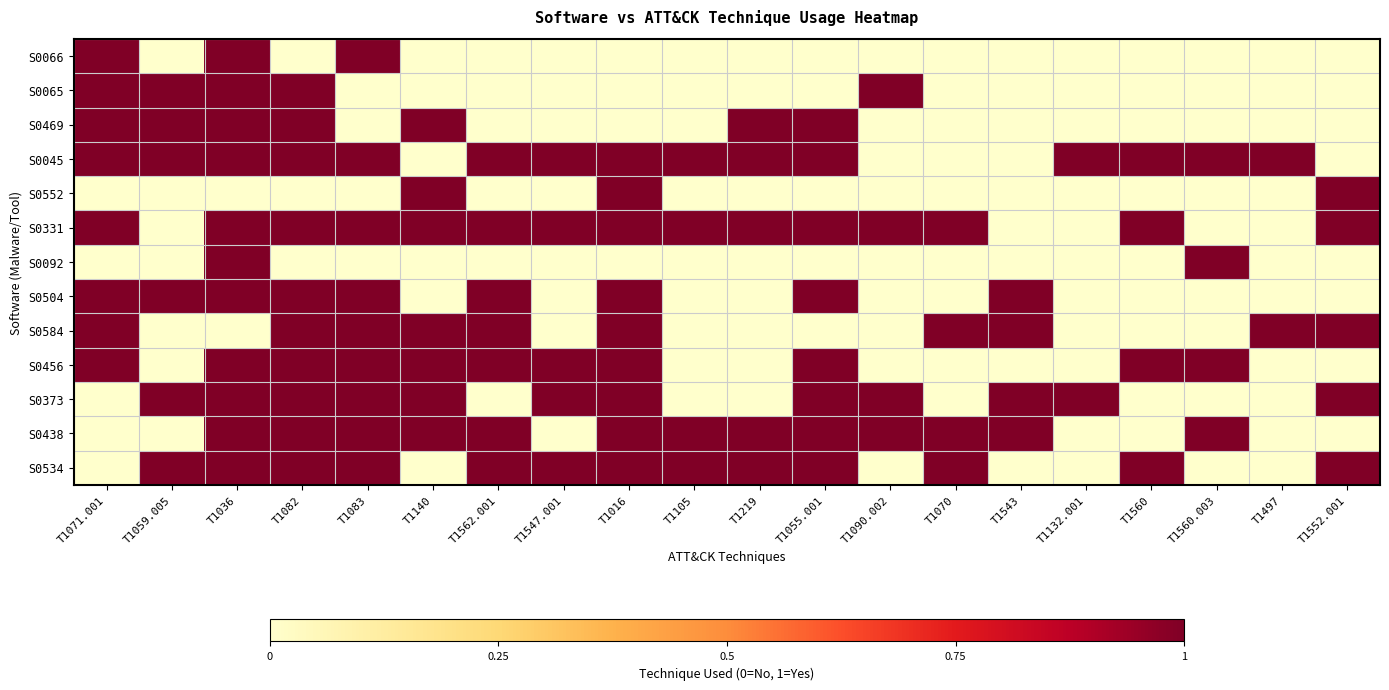

Reading right to left, extract all data points from this chart.

S0066: T1552.001=0	T1497=0	T1560.003=0	T1560=0	T1132.001=0	T1543=0	T1070=0	T1090.002=0	T1055.001=0	T1219=0	T1105=0	T1016=0	T1547.001=0	T1562.001=0	T1140=0	T1083=1	T1082=0	T1036=1	T1059.005=0	T1071.001=1
S0065: T1552.001=0	T1497=0	T1560.003=0	T1560=0	T1132.001=0	T1543=0	T1070=0	T1090.002=1	T1055.001=0	T1219=0	T1105=0	T1016=0	T1547.001=0	T1562.001=0	T1140=0	T1083=0	T1082=1	T1036=1	T1059.005=1	T1071.001=1
S0469: T1552.001=0	T1497=0	T1560.003=0	T1560=0	T1132.001=0	T1543=0	T1070=0	T1090.002=0	T1055.001=1	T1219=1	T1105=0	T1016=0	T1547.001=0	T1562.001=0	T1140=1	T1083=0	T1082=1	T1036=1	T1059.005=1	T1071.001=1
S0045: T1552.001=0	T1497=1	T1560.003=1	T1560=1	T1132.001=1	T1543=0	T1070=0	T1090.002=0	T1055.001=1	T1219=1	T1105=1	T1016=1	T1547.001=1	T1562.001=1	T1140=0	T1083=1	T1082=1	T1036=1	T1059.005=1	T1071.001=1
S0552: T1552.001=1	T1497=0	T1560.003=0	T1560=0	T1132.001=0	T1543=0	T1070=0	T1090.002=0	T1055.001=0	T1219=0	T1105=0	T1016=1	T1547.001=0	T1562.001=0	T1140=1	T1083=0	T1082=0	T1036=0	T1059.005=0	T1071.001=0
S0331: T1552.001=1	T1497=0	T1560.003=0	T1560=1	T1132.001=0	T1543=0	T1070=1	T1090.002=1	T1055.001=1	T1219=1	T1105=1	T1016=1	T1547.001=1	T1562.001=1	T1140=1	T1083=1	T1082=1	T1036=1	T1059.005=0	T1071.001=1
S0092: T1552.001=0	T1497=0	T1560.003=1	T1560=0	T1132.001=0	T1543=0	T1070=0	T1090.002=0	T1055.001=0	T1219=0	T1105=0	T1016=0	T1547.001=0	T1562.001=0	T1140=0	T1083=0	T1082=0	T1036=1	T1059.005=0	T1071.001=0
S0504: T1552.001=0	T1497=0	T1560.003=0	T1560=0	T1132.001=0	T1543=1	T1070=0	T1090.002=0	T1055.001=1	T1219=0	T1105=0	T1016=1	T1547.001=0	T1562.001=1	T1140=0	T1083=1	T1082=1	T1036=1	T1059.005=1	T1071.001=1
S0584: T1552.001=1	T1497=1	T1560.003=0	T1560=0	T1132.001=0	T1543=1	T1070=1	T1090.002=0	T1055.001=0	T1219=0	T1105=0	T1016=1	T1547.001=0	T1562.001=1	T1140=1	T1083=1	T1082=1	T1036=0	T1059.005=0	T1071.001=1
S0456: T1552.001=0	T1497=0	T1560.003=1	T1560=1	T1132.001=0	T1543=0	T1070=0	T1090.002=0	T1055.001=1	T1219=0	T1105=0	T1016=1	T1547.001=1	T1562.001=1	T1140=1	T1083=1	T1082=1	T1036=1	T1059.005=0	T1071.001=1
S0373: T1552.001=1	T1497=0	T1560.003=0	T1560=0	T1132.001=1	T1543=1	T1070=0	T1090.002=1	T1055.001=1	T1219=0	T1105=0	T1016=1	T1547.001=1	T1562.001=0	T1140=1	T1083=1	T1082=1	T1036=1	T1059.005=1	T1071.001=0
S0438: T1552.001=0	T1497=0	T1560.003=1	T1560=0	T1132.001=0	T1543=1	T1070=1	T1090.002=1	T1055.001=1	T1219=1	T1105=1	T1016=1	T1547.001=0	T1562.001=1	T1140=1	T1083=1	T1082=1	T1036=1	T1059.005=0	T1071.001=0
S0534: T1552.001=1	T1497=0	T1560.003=0	T1560=1	T1132.001=0	T1543=0	T1070=1	T1090.002=0	T1055.001=1	T1219=1	T1105=1	T1016=1	T1547.001=1	T1562.001=1	T1140=0	T1083=1	T1082=1	T1036=1	T1059.005=1	T1071.001=0